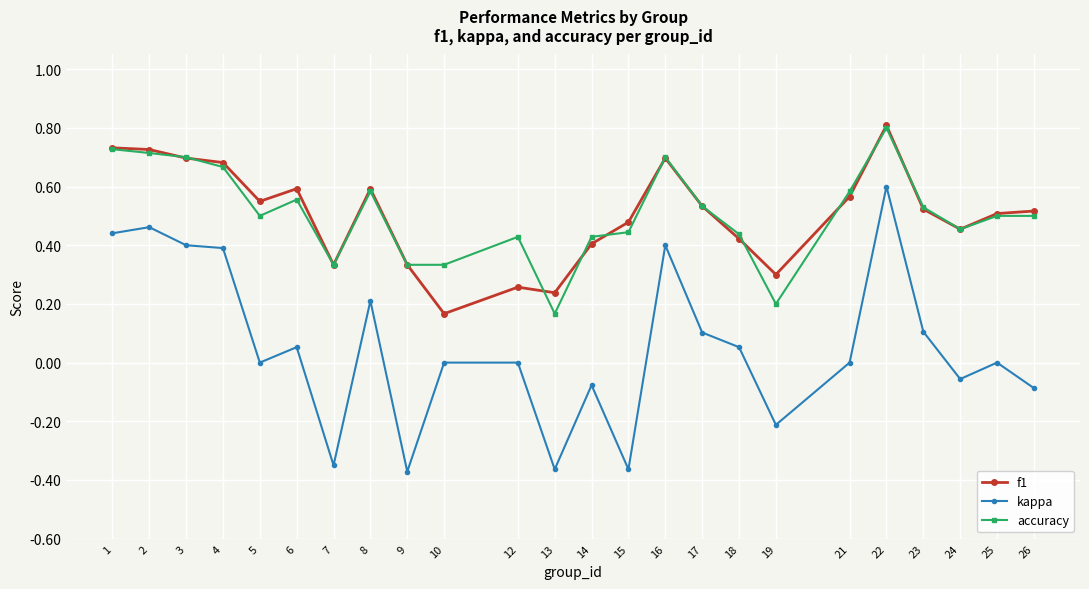

The kappa series shows 0.3 at 8. True or false?

False